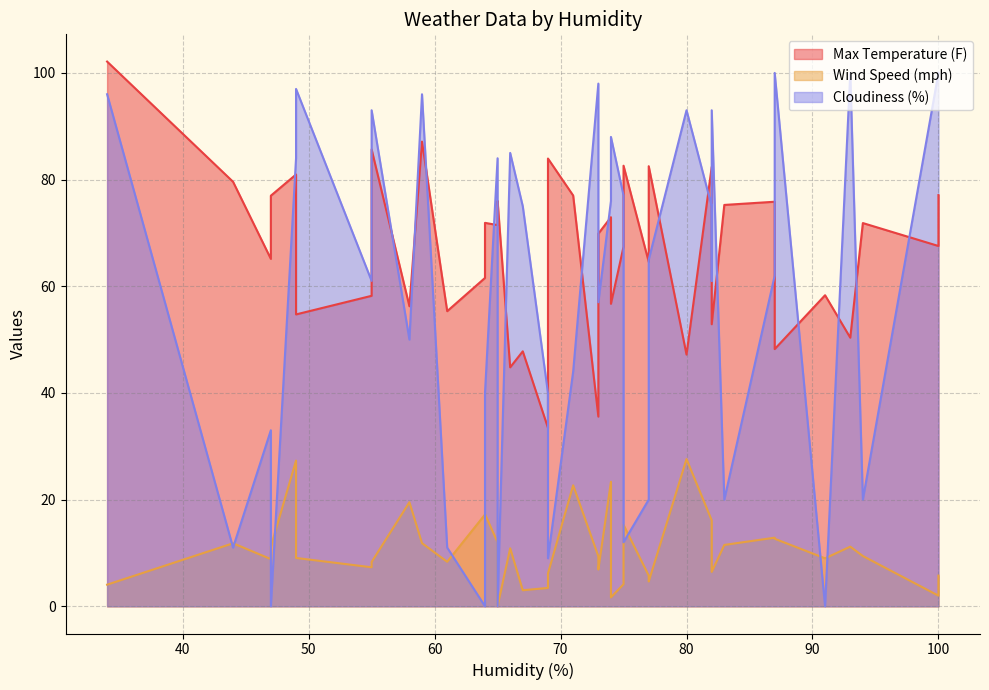

What is the maximum value for Wind Speed (mph)?

27.6